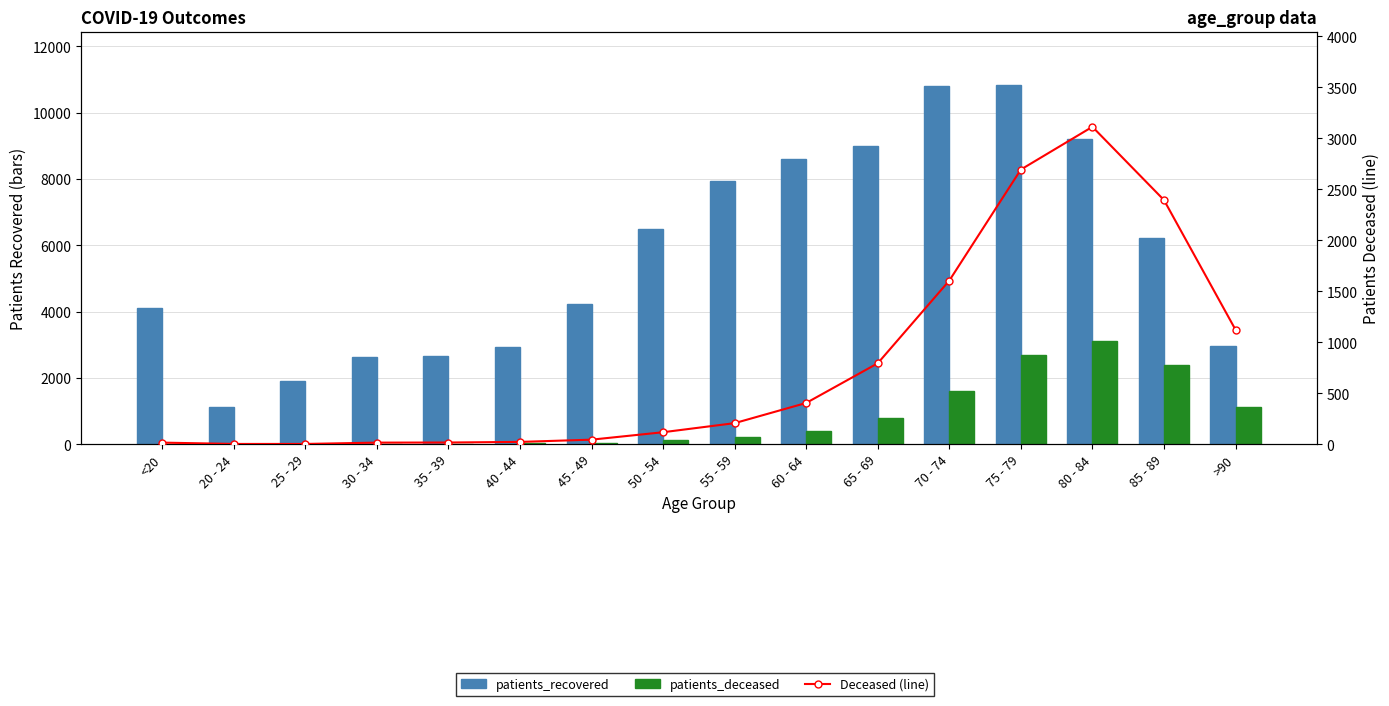

What is the sum of the Deceased (line) values at 65 - 69 and 45 - 49?

839